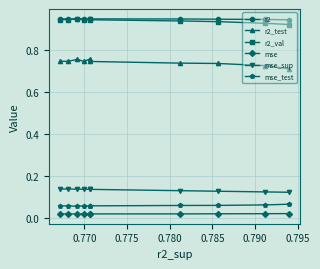

Does the chart display data point markers on the line(s)?

Yes